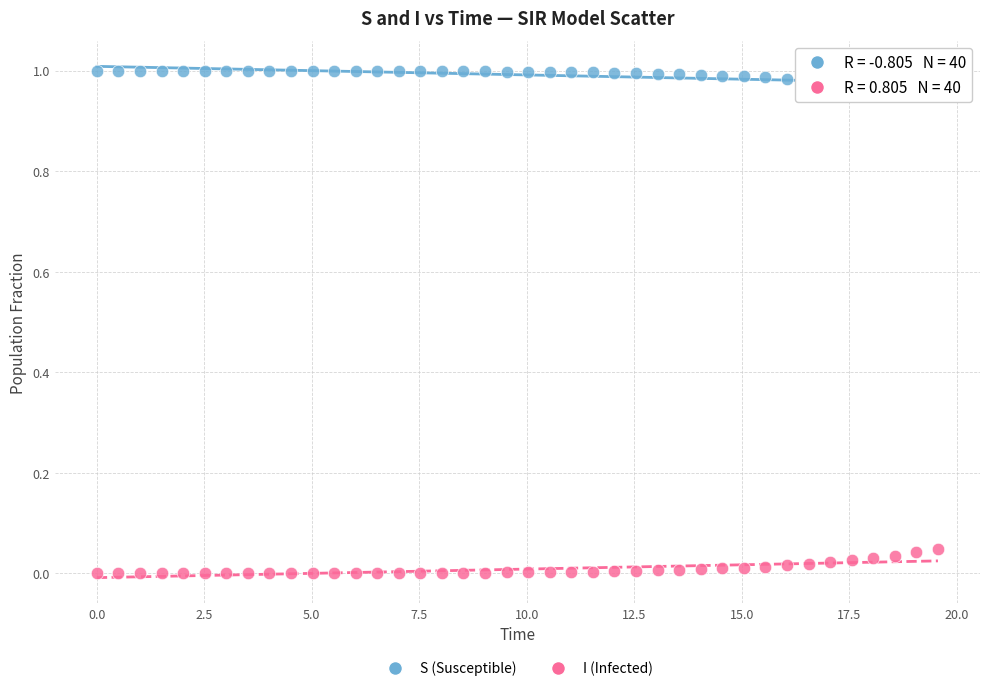

Which series contains the highest Y value?

S (Susceptible)